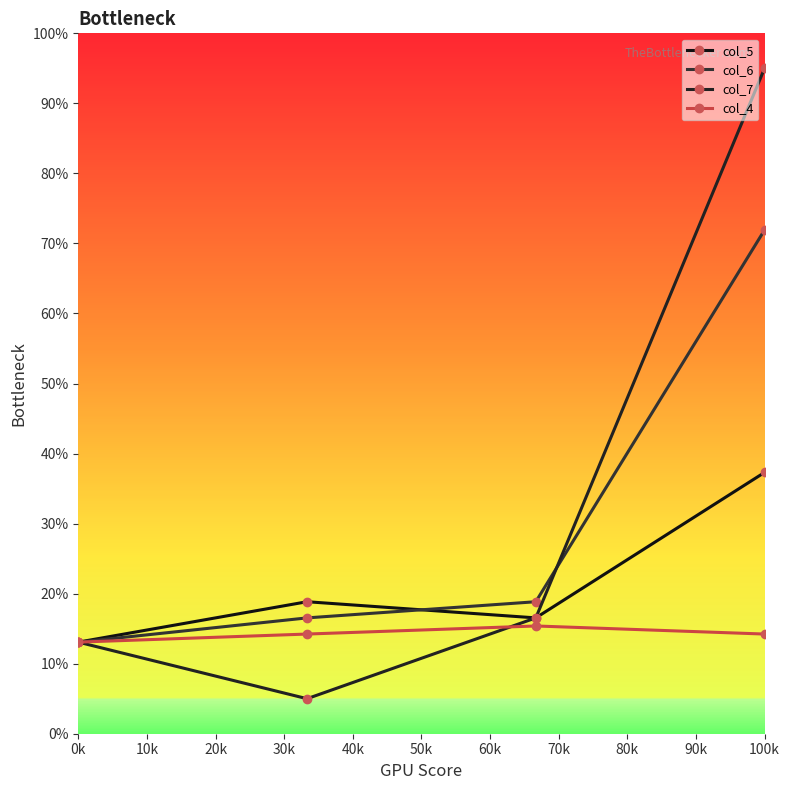

What is the average value of the col_7 series?

32.4